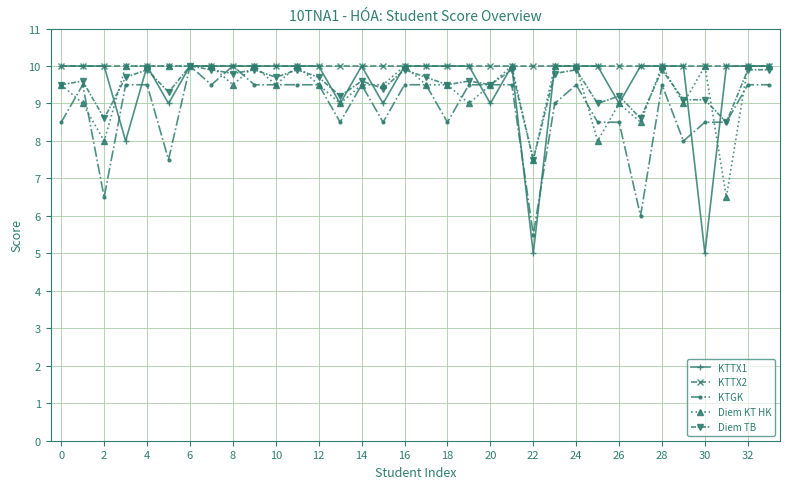

Which series has the largest total across all categories?

KTTX2